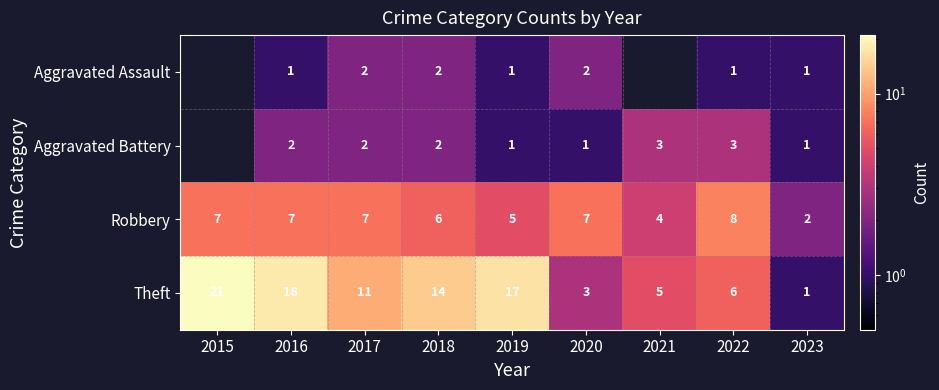

Which has a higher value, 2023 or 2020?

2020